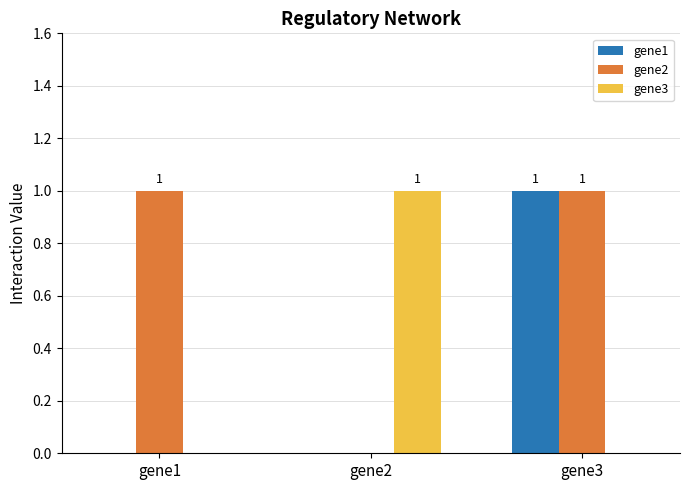

What value does the gene2 series have at gene1?

1